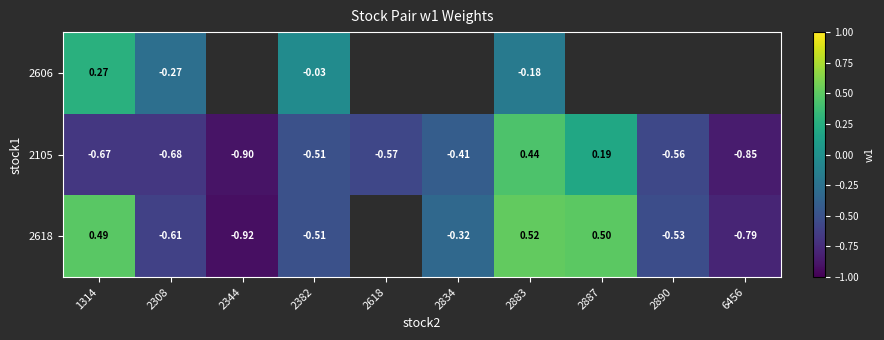

At which category is the sum across all series the highest?

2883